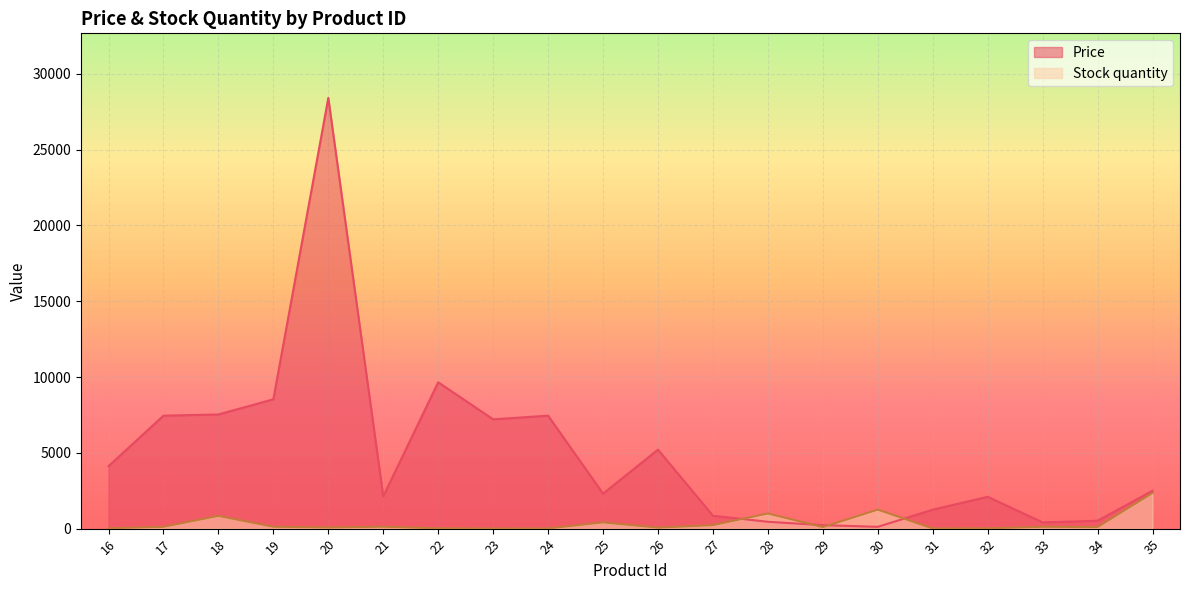

How many data points in Stock quantity are above 120?

8